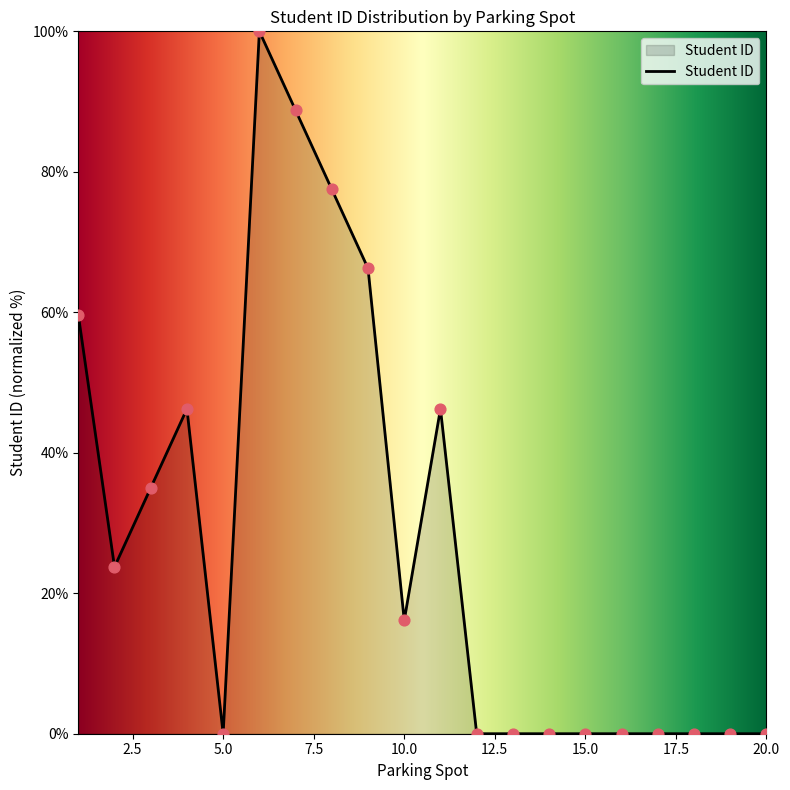

What is the maximum value shown in the chart?

100.0